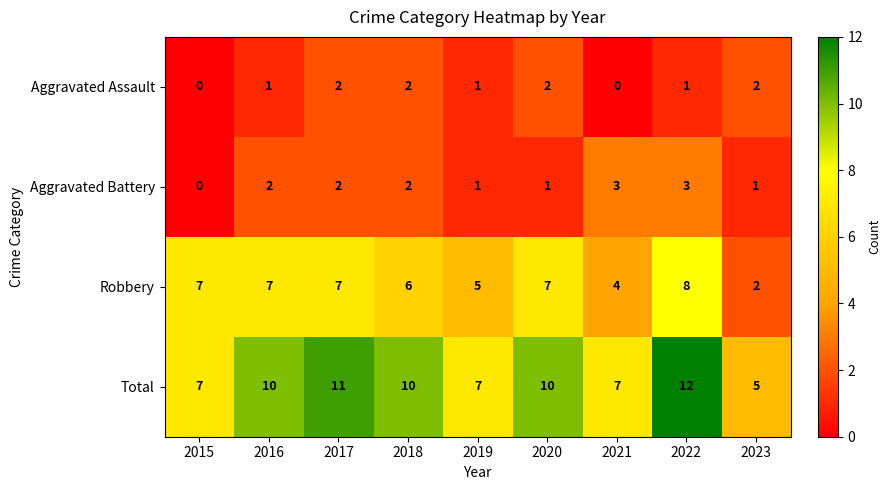

What is the maximum value shown in the chart?

12